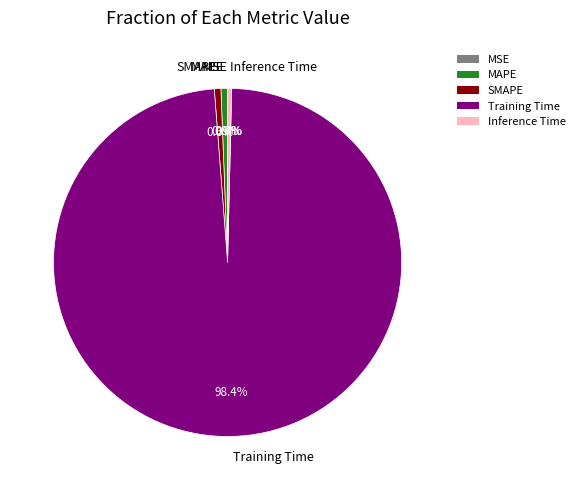

Which has a higher value, SMAPE or Training Time?

Training Time